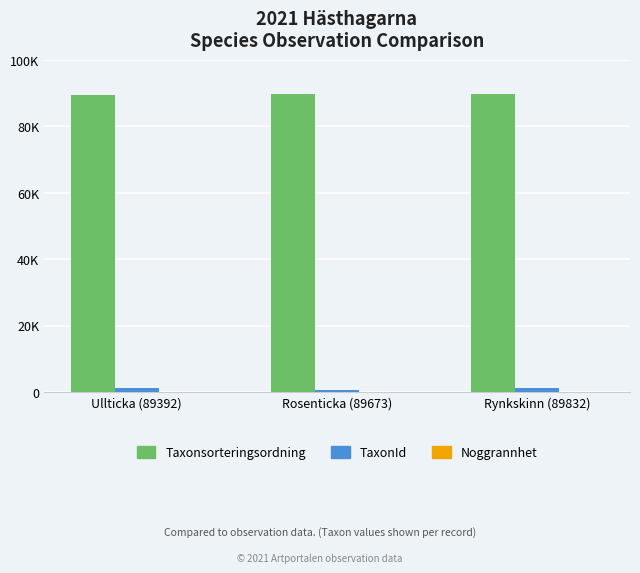

Are the bars horizontal?

No